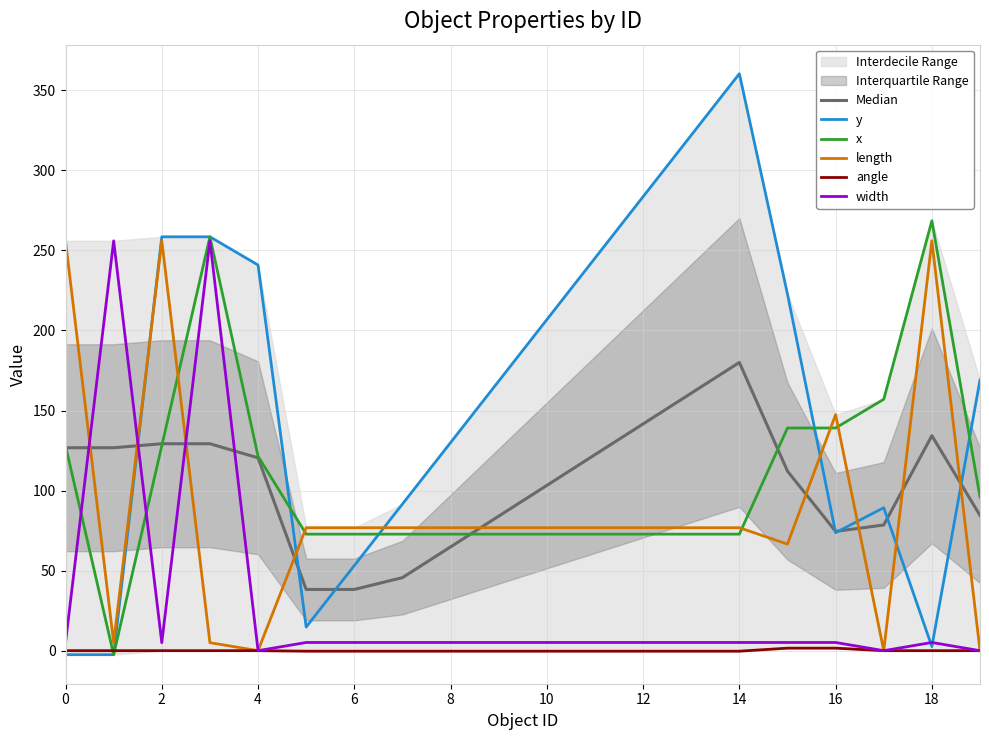

What is the highest value of the x series?

268.5